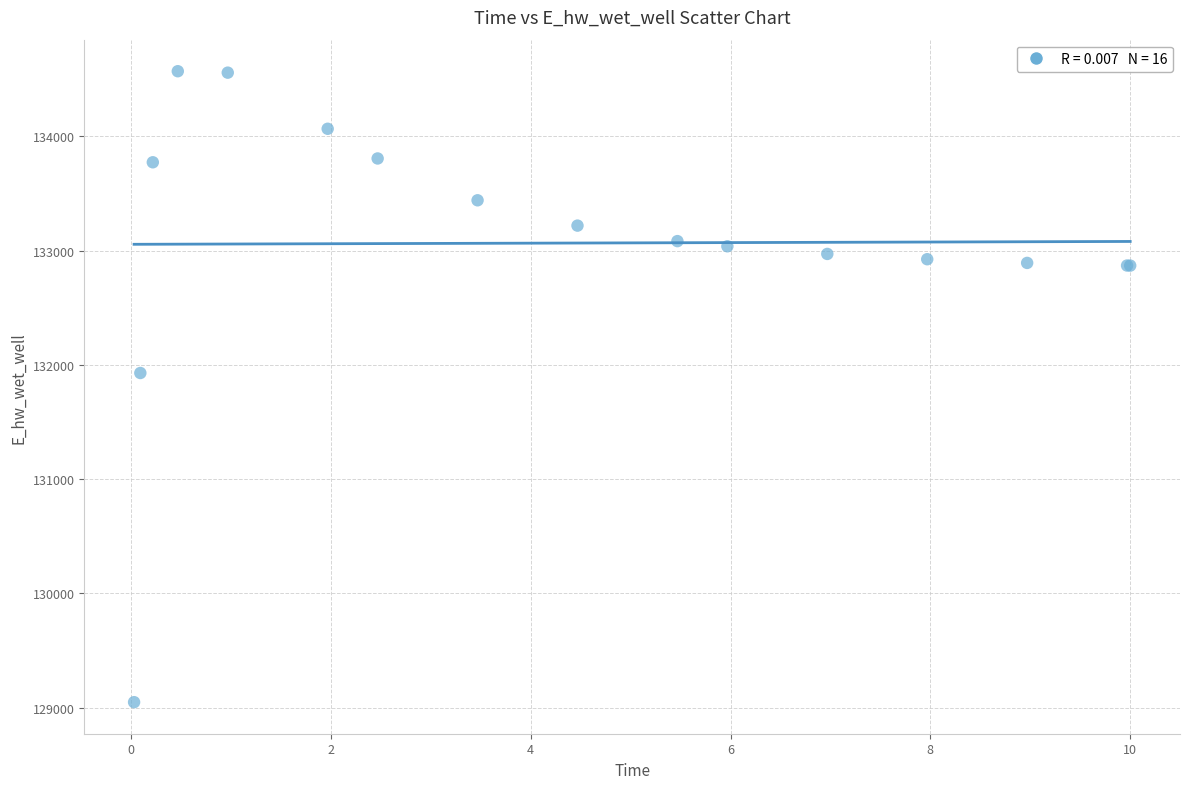

What Y value in the scatter plot is closest to 131809?

131929.0